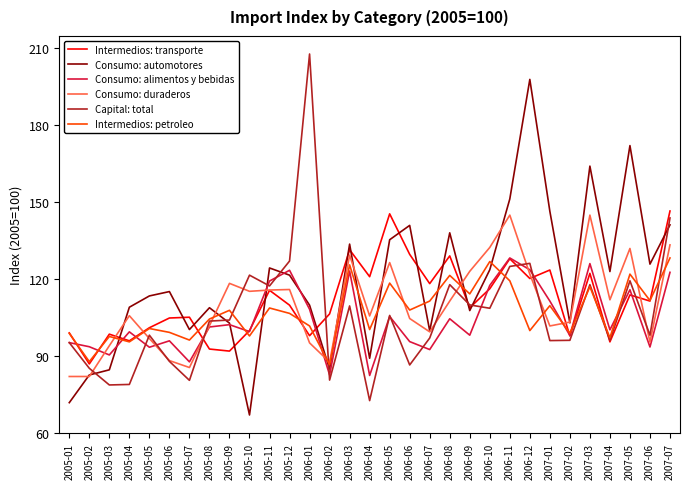

What is the total value across all series at 2005-03?

543.2